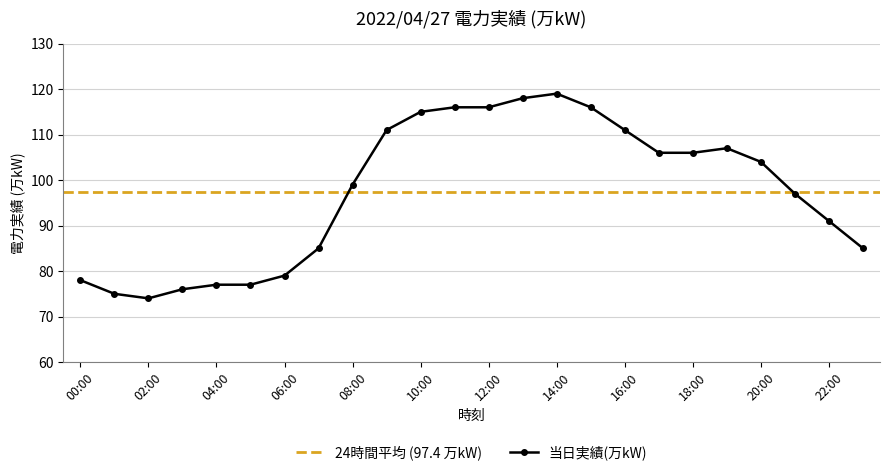

How many values exceed 104?

11